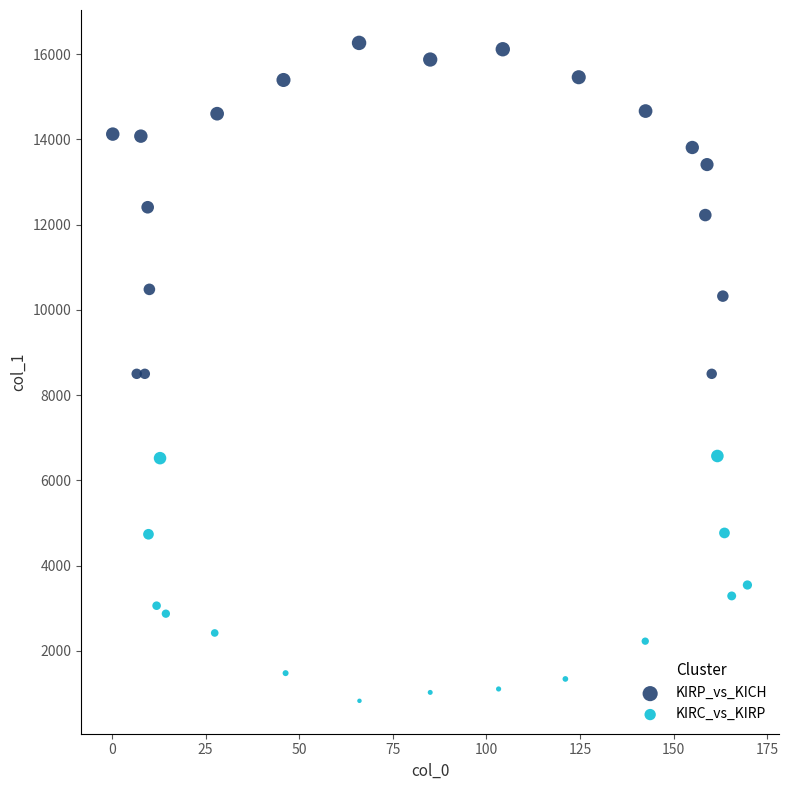

Which series reaches the maximum Y coordinate?

KIRP_vs_KICH